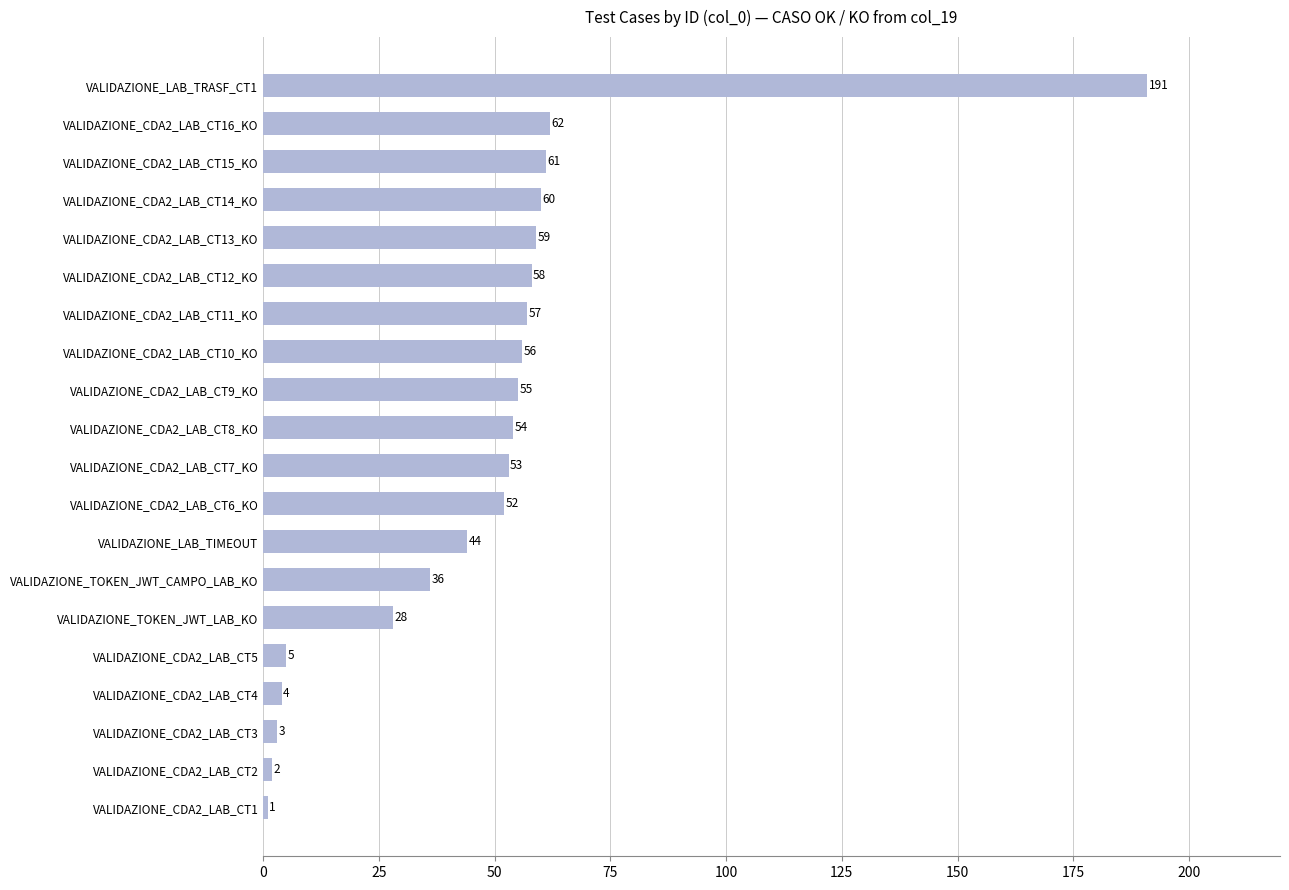

What is the maximum value shown in the chart?

191